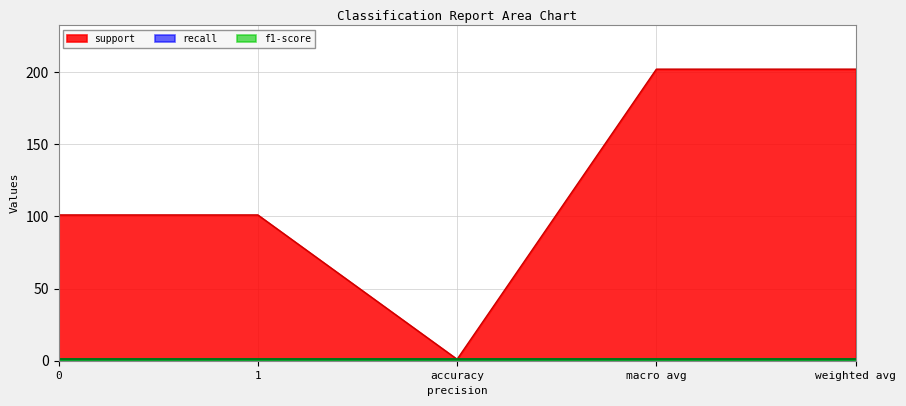

Which series has the largest total across all categories?

support